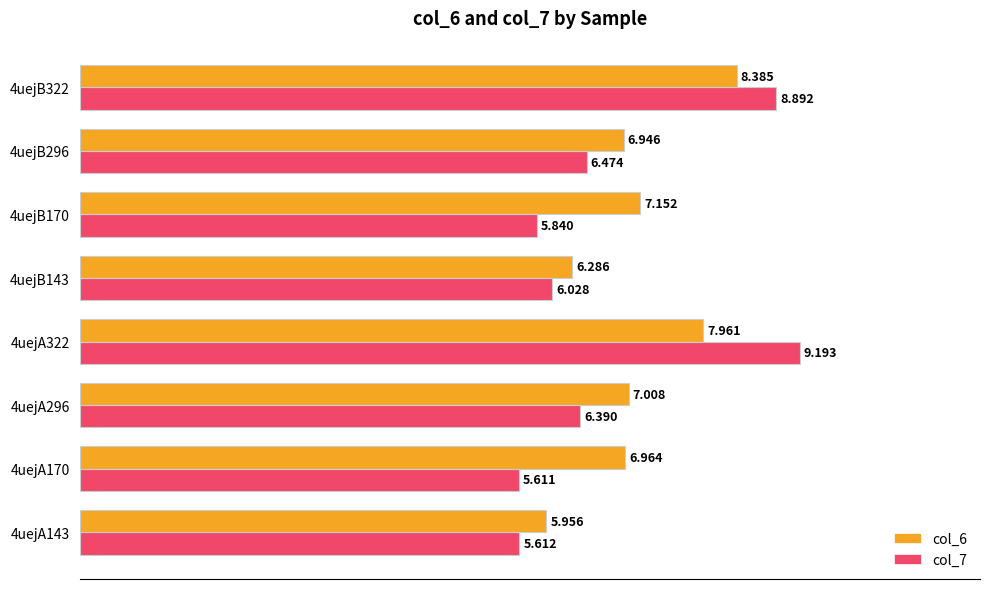

Is the value of col_7 at 4uejB322 greater than the value of col_6 at 4uejB296?

Yes